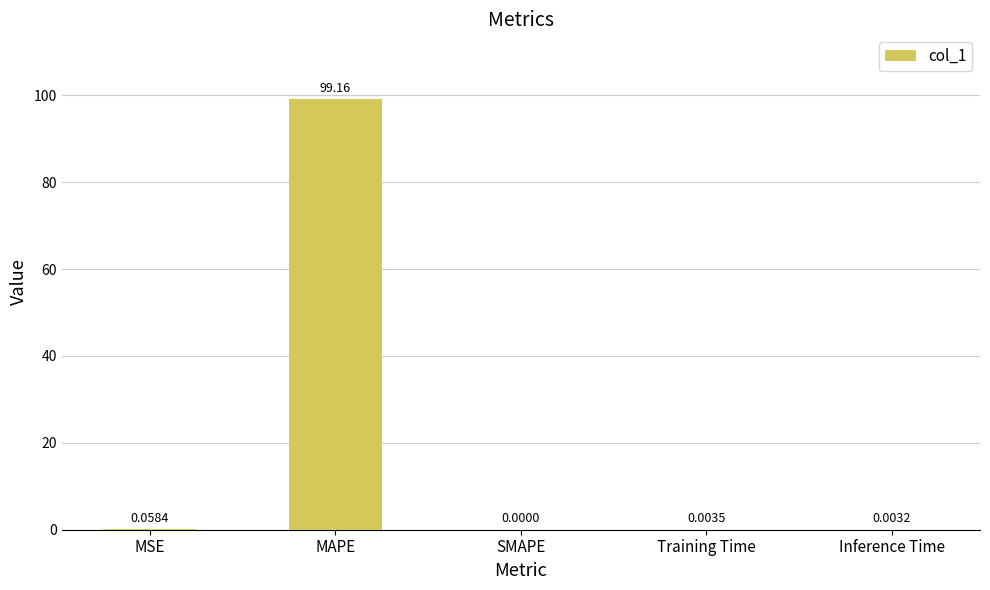

What is the change in value from MAPE to Inference Time?

-99.2